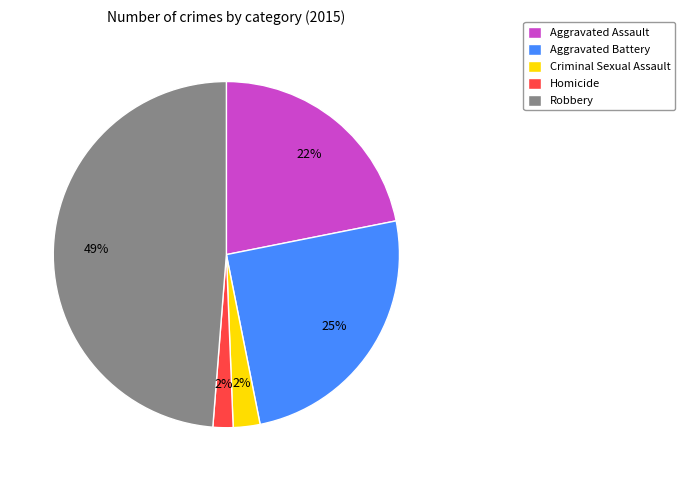

Does Homicide account for over 50% of the chart?

No